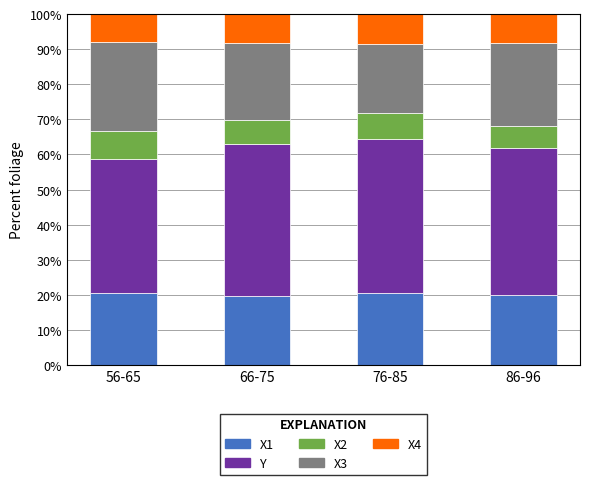

What is the highest value of the X1 series?

20.5